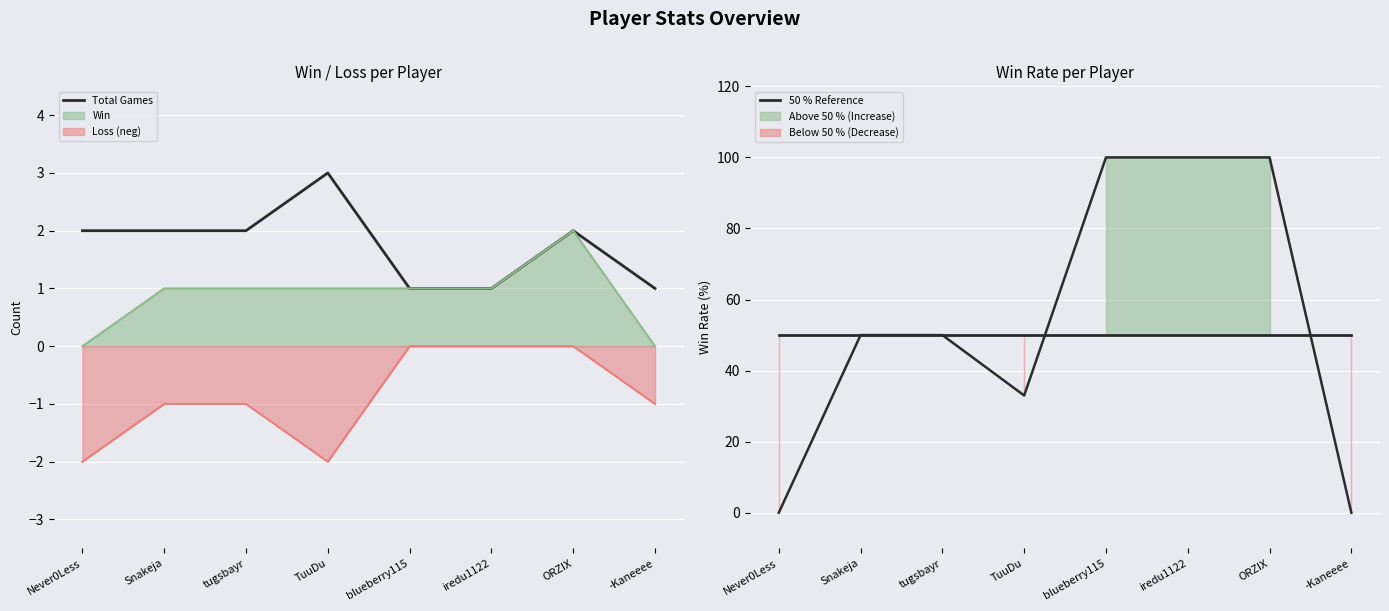

What is the difference between the highest and lowest values at TuuDu?

47